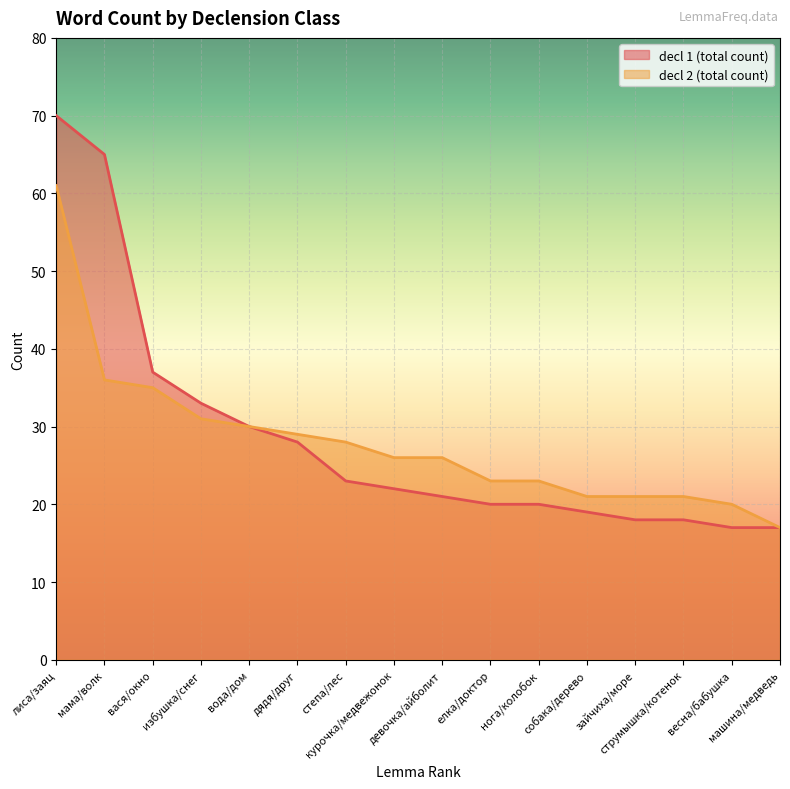

Rank the series by their average value, from lowest to highest.

decl 2 (total count), decl 1 (total count)